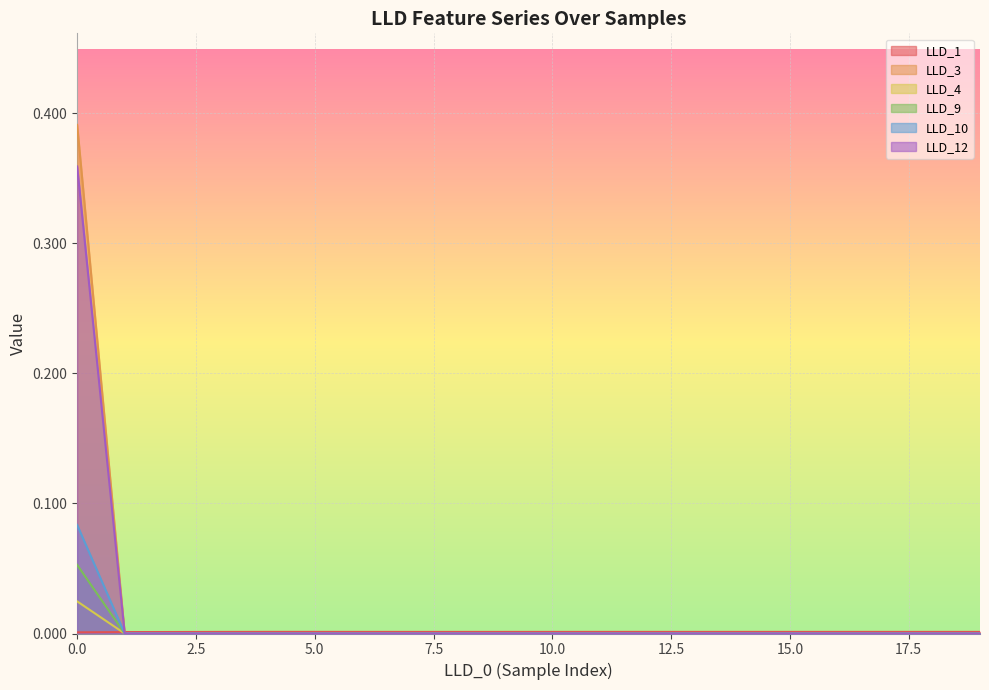

What are all the series names shown in the legend?

LLD_1, LLD_3, LLD_4, LLD_9, LLD_10, LLD_12